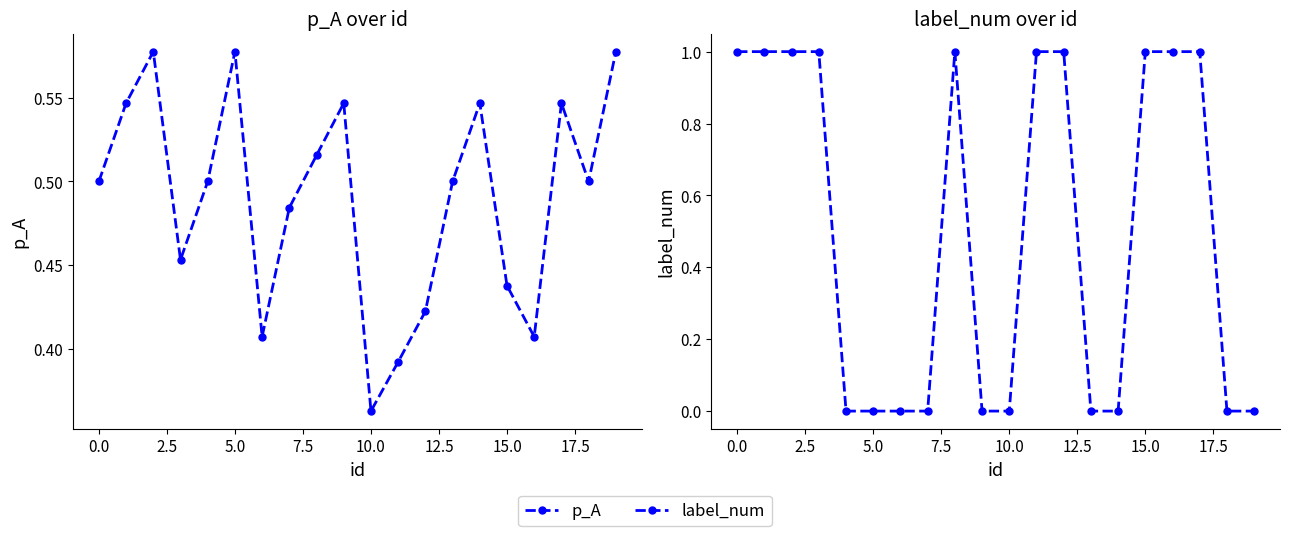

How many interior local peaks does the label_num series have?

1